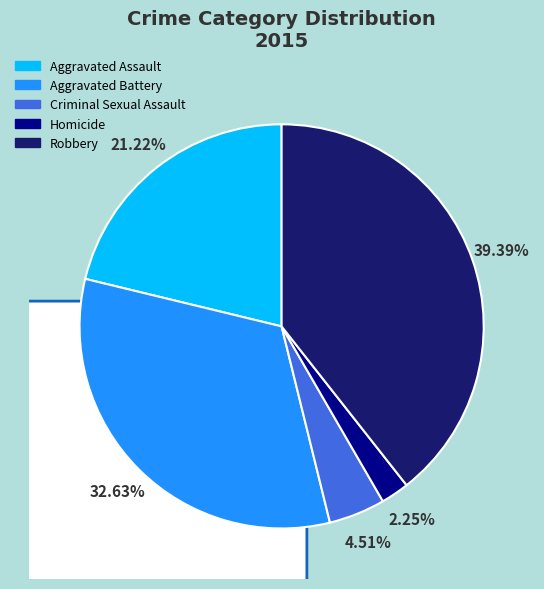

What percentage do Aggravated Assault and Aggravated Battery together represent?

53.8%